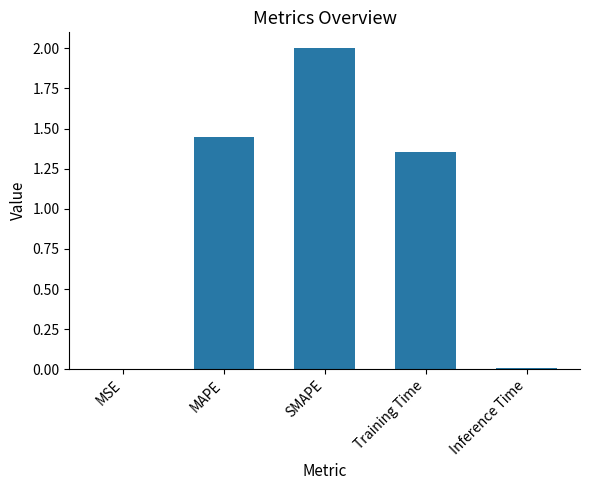

How many data points does each series have?

5